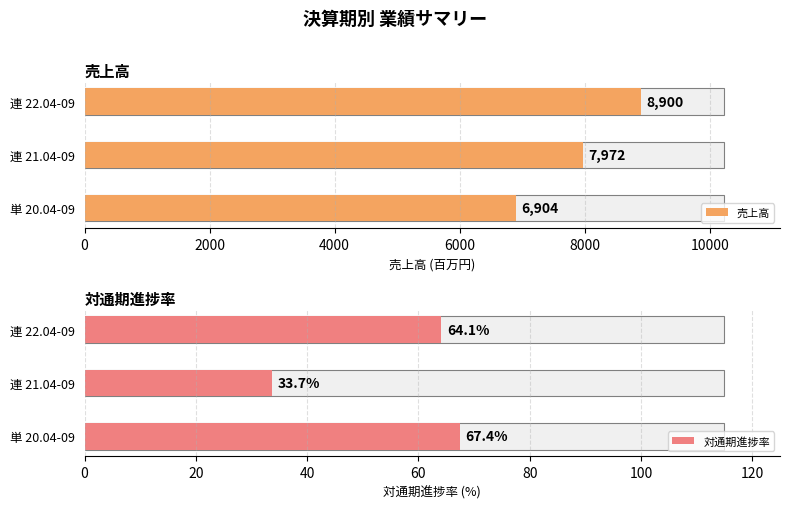

Are the bars grouped side by side (vs. stacked)?

Yes